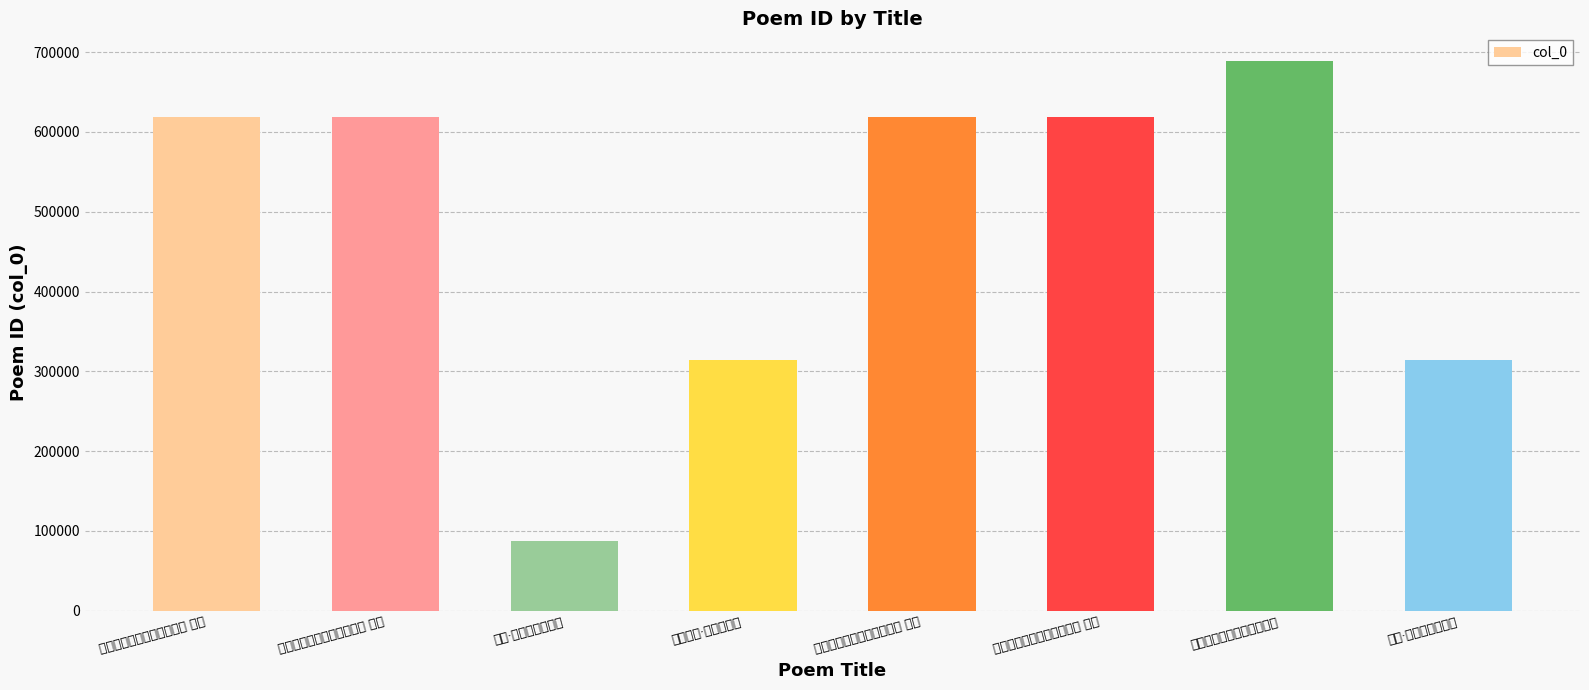

What is the change in value from 和三槐老师玉关人老诗四首 其三 to 七夕·何关人事说年年?

-303919